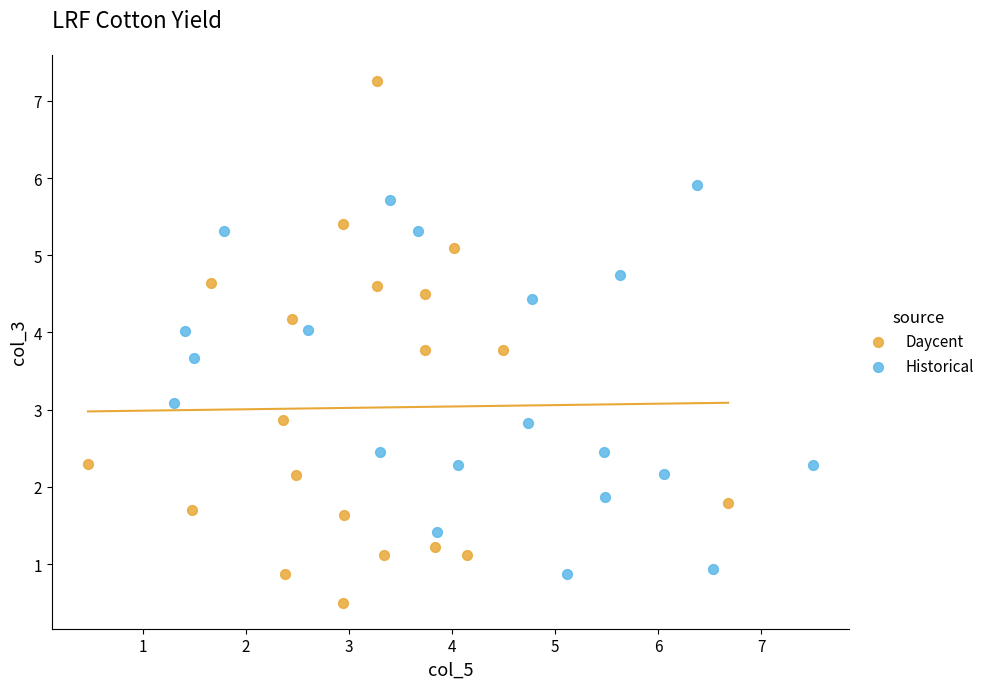

Which series contains the lowest Y value?

Daycent